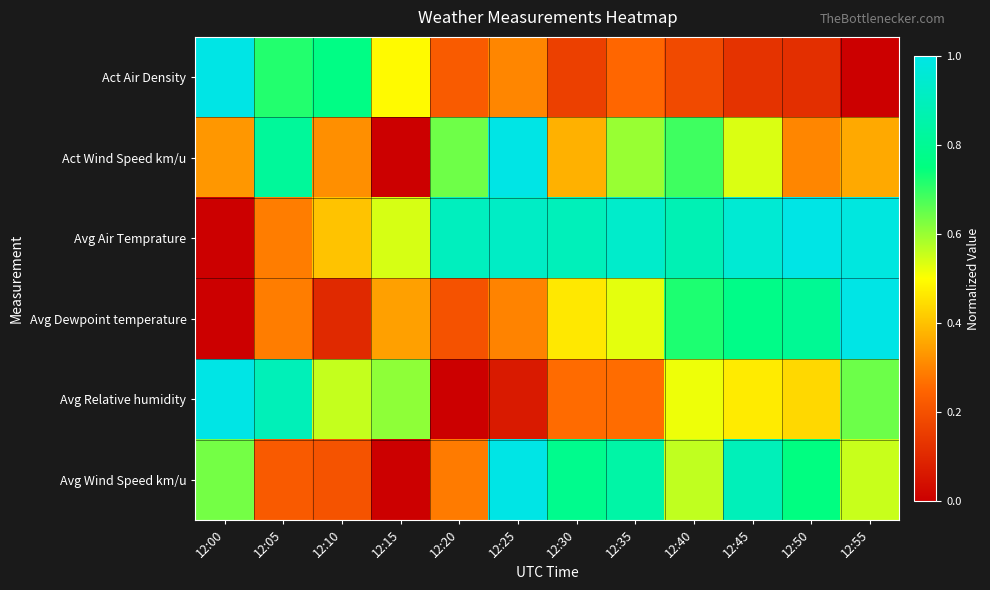

Reading left to right, extract all data points from this chart.

Act Air Density: 12:00=1.0	12:05=0.7	12:10=0.8	12:15=0.5	12:20=0.2	12:25=0.3	12:30=0.2	12:35=0.3	12:40=0.2	12:45=0.1	12:50=0.1	12:55=0.0
Act Wind Speed km/u: 12:00=0.3	12:05=0.8	12:10=0.3	12:15=0.0	12:20=0.6	12:25=1.0	12:30=0.4	12:35=0.6	12:40=0.7	12:45=0.5	12:50=0.3	12:55=0.4
Avg Air Temprature: 12:00=0.0	12:05=0.3	12:10=0.4	12:15=0.5	12:20=0.9	12:25=0.9	12:30=0.9	12:35=0.9	12:40=0.9	12:45=1.0	12:50=1.0	12:55=1.0
Avg Dewpoint temperature: 12:00=0.0	12:05=0.3	12:10=0.1	12:15=0.3	12:20=0.2	12:25=0.3	12:30=0.5	12:35=0.5	12:40=0.7	12:45=0.8	12:50=0.8	12:55=1.0
Avg Relative humidity: 12:00=1.0	12:05=0.9	12:10=0.6	12:15=0.6	12:20=0.0	12:25=0.1	12:30=0.3	12:35=0.3	12:40=0.5	12:45=0.5	12:50=0.4	12:55=0.6
Avg Wind Speed km/u: 12:00=0.6	12:05=0.2	12:10=0.2	12:15=0.0	12:20=0.3	12:25=1.0	12:30=0.8	12:35=0.8	12:40=0.6	12:45=0.9	12:50=0.8	12:55=0.6